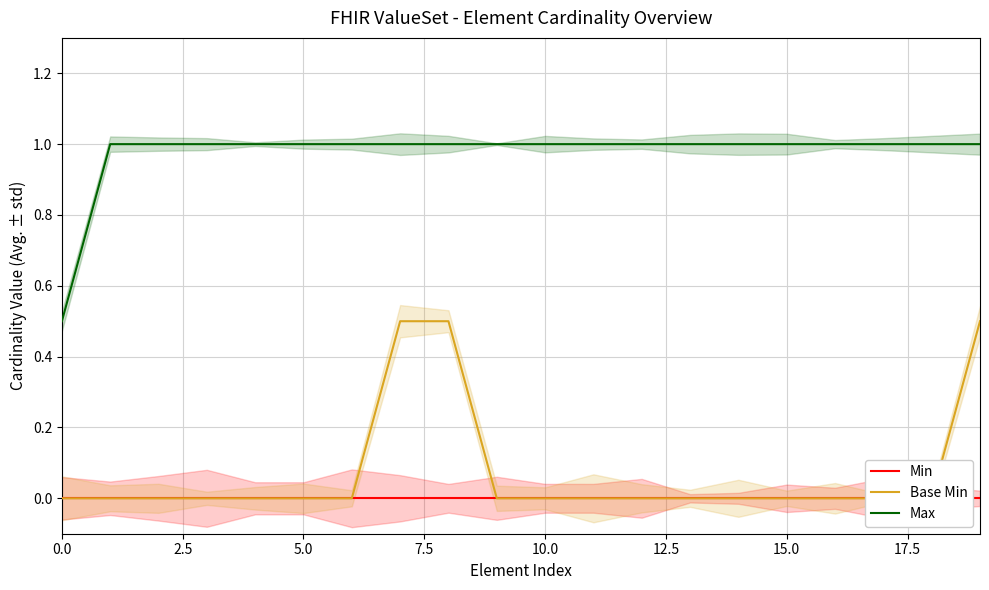

Reading left to right, transcribe all the data shown in this chart.

Min: 0.0	0.0	0.0	0.0	0.0	0.0	0.0	0.0	0.0	0.0	0.0	0.0	0.0	0.0	0.0	0.0	0.0	0.0	0.0	0.0
Base Min: 0.0	0.0	0.0	0.0	0.0	0.0	0.0	0.5	0.5	0.0	0.0	0.0	0.0	0.0	0.0	0.0	0.0	0.0	0.0	0.5
Max: 0.5	1.0	1.0	1.0	1.0	1.0	1.0	1.0	1.0	1.0	1.0	1.0	1.0	1.0	1.0	1.0	1.0	1.0	1.0	1.0